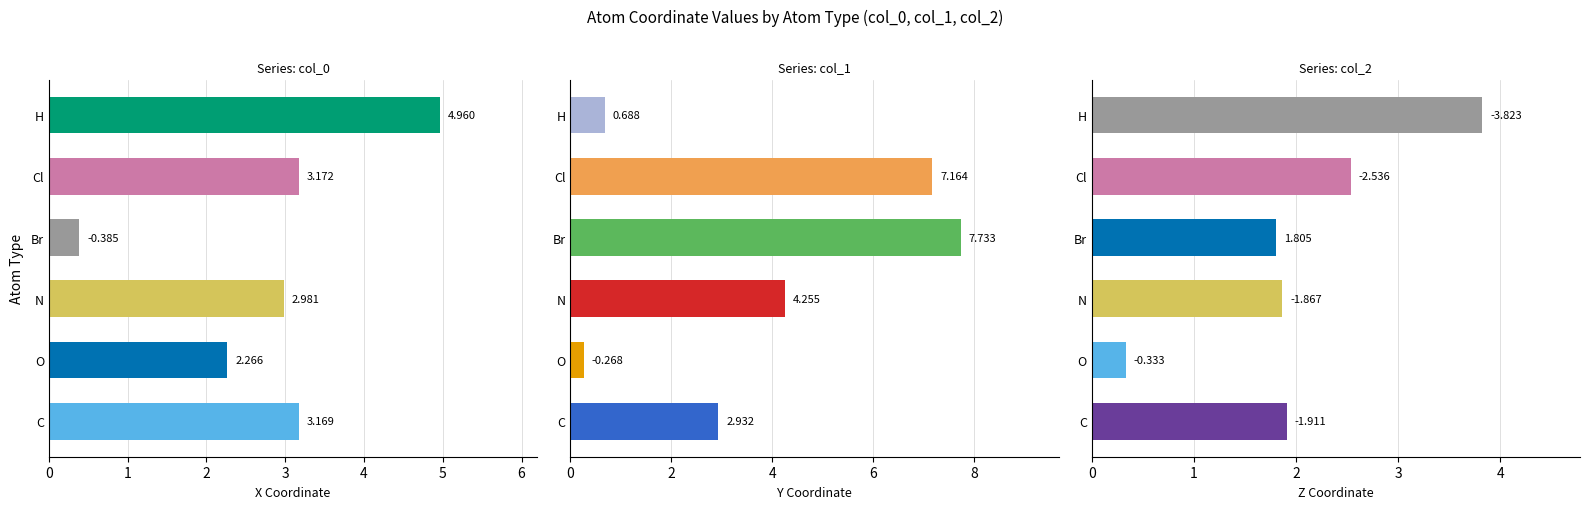

Which series has the widest spread of values?

col_1